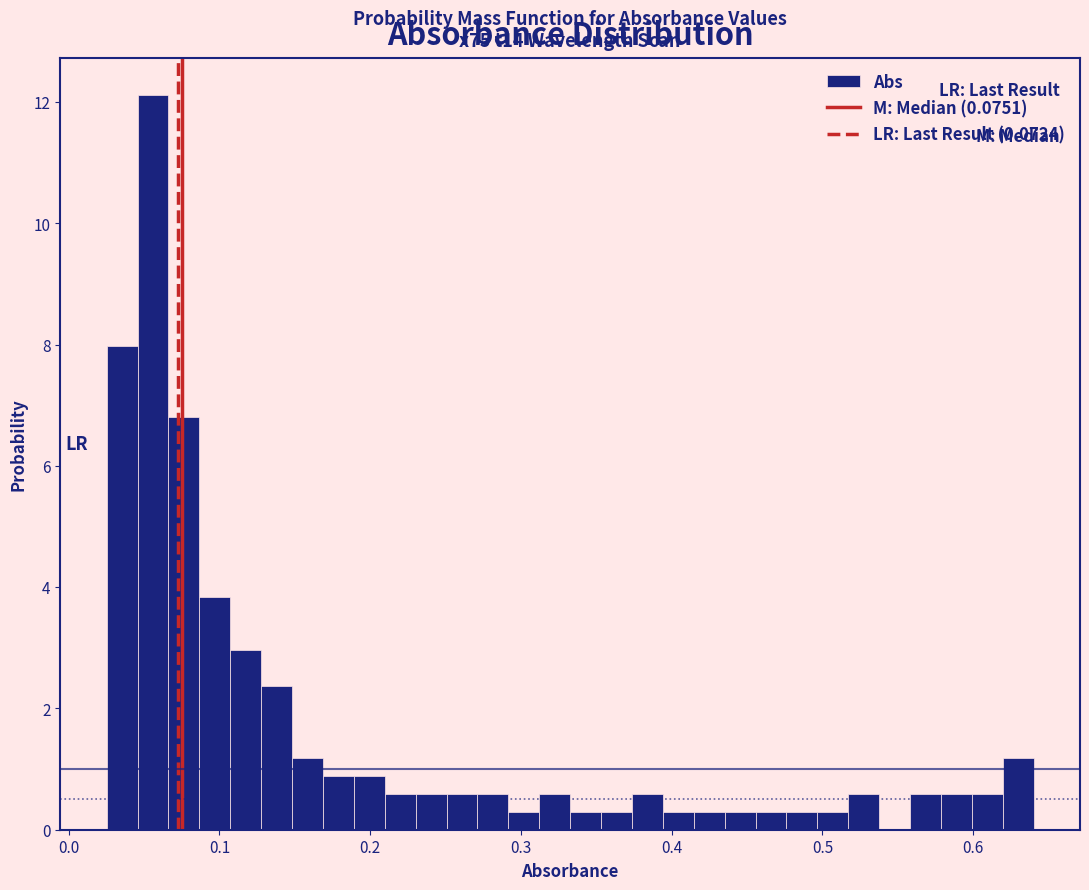

Around what value on the x-axis is the tallest bar? Give the approximate position of its centre, as read against the axis.

0.06